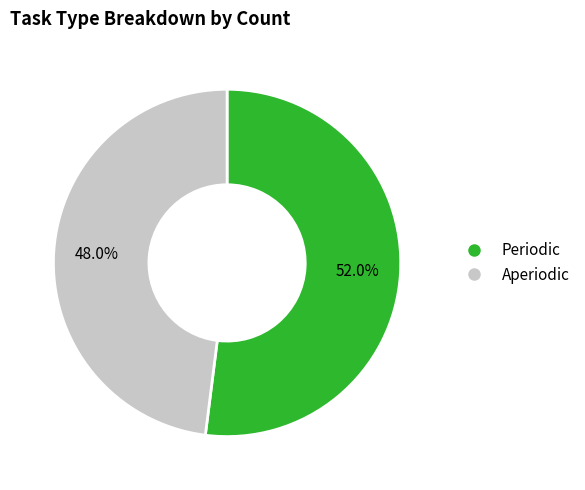

What percentage is NOT represented by Periodic?

48.0%